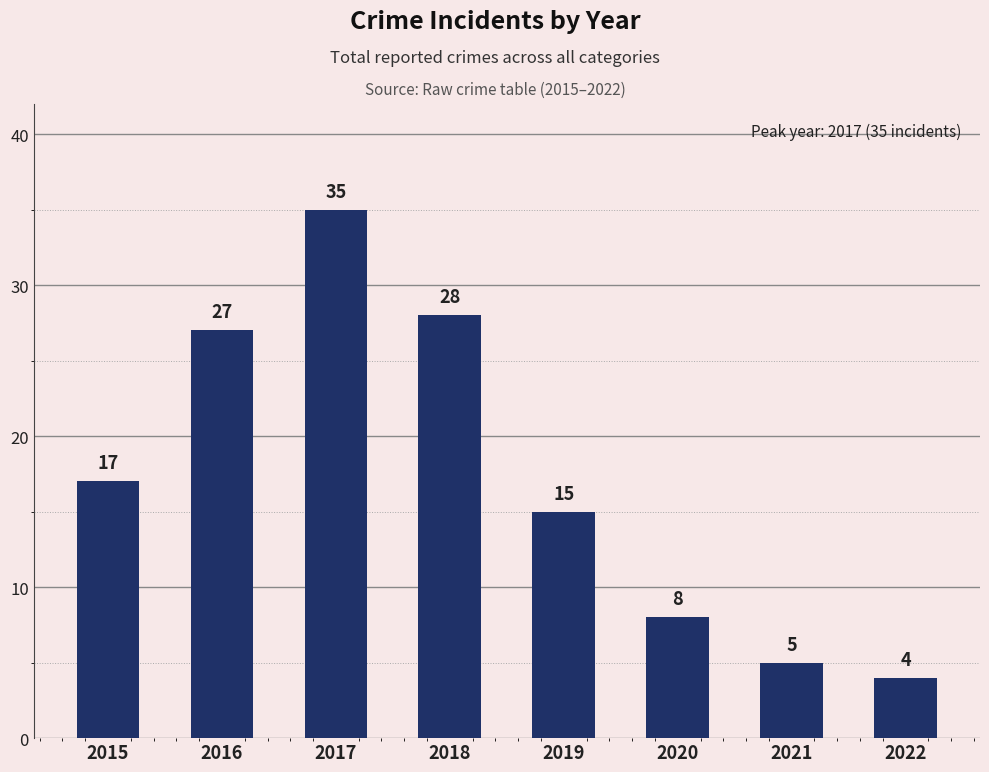

What is the average value?

17